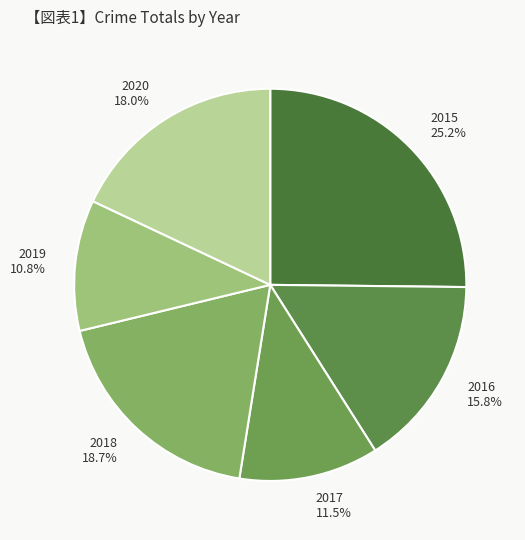

To the nearest percent, what portion does 2015 represent?

25%